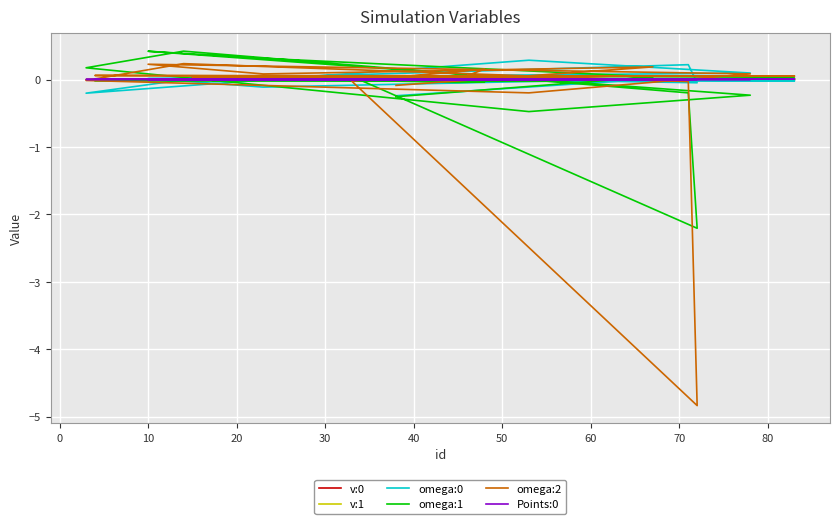

Is the value of omega:1 at 0 greater than the value of Points:0 at 17?

Yes